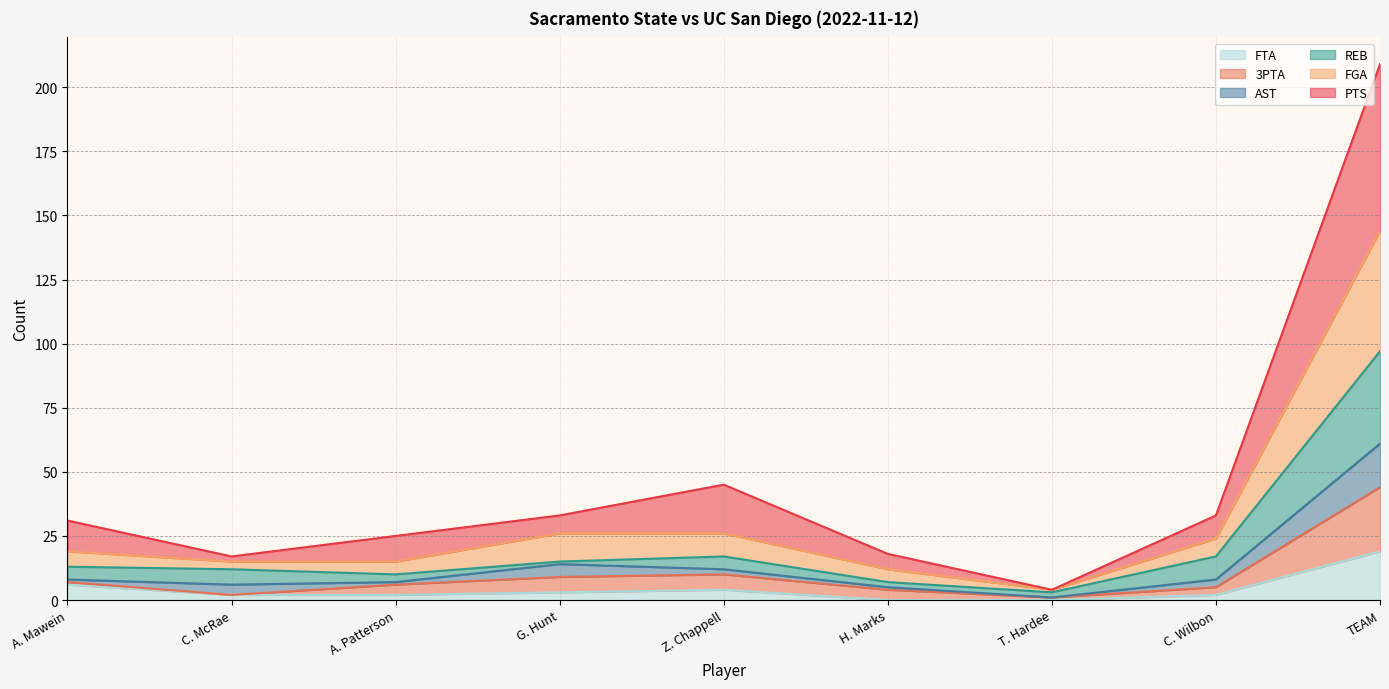

Which category has the lowest value in the FTA series?

H. Marks